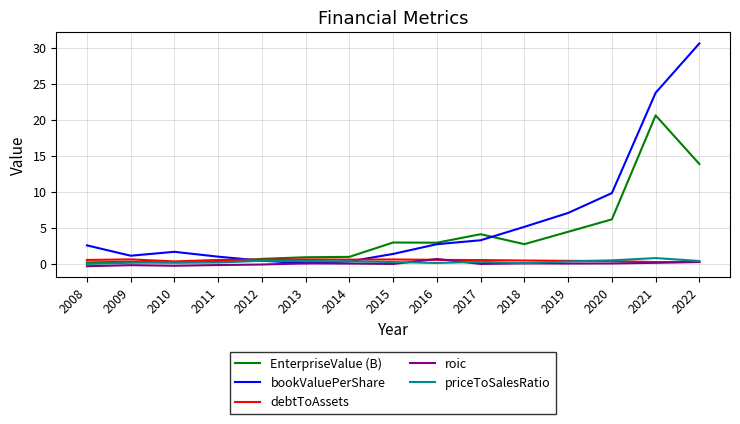

At which label does EnterpriseValue (B) first exceed 2?

2015